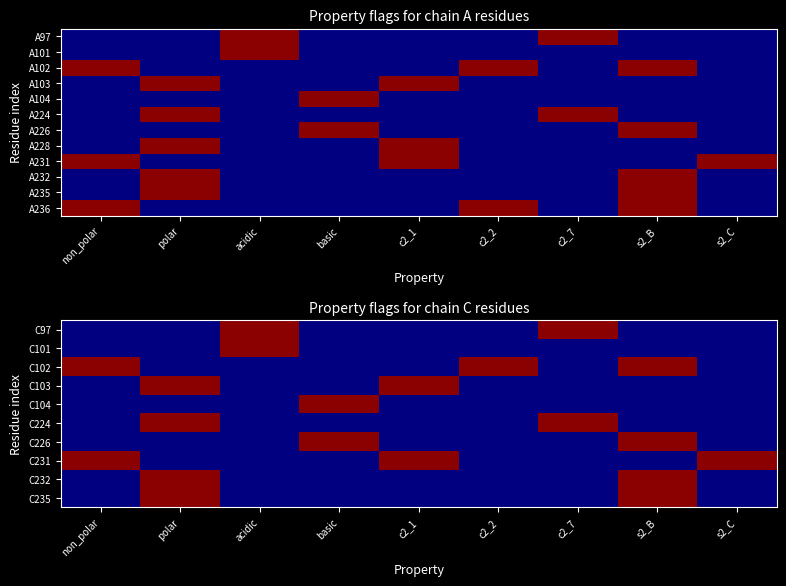

At how many categories does at least one series exceed 0?

9